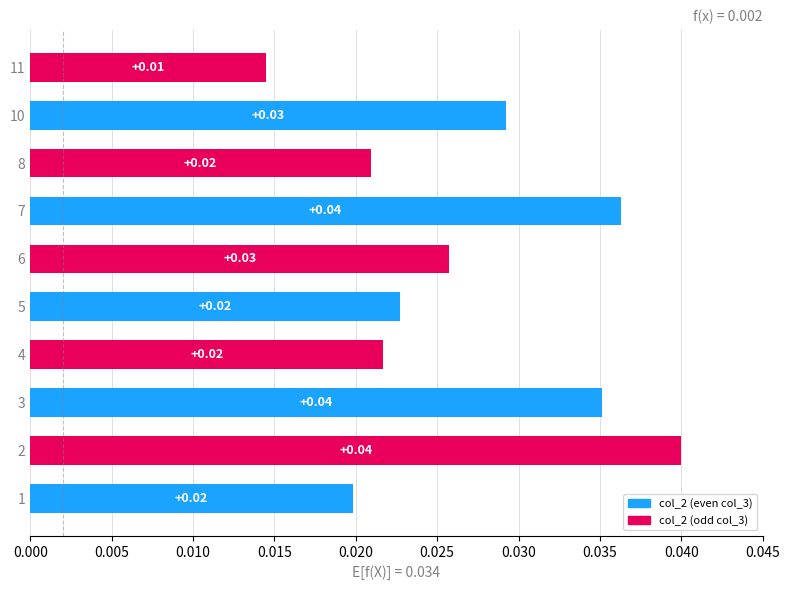

What is the sum of all values?

0.3